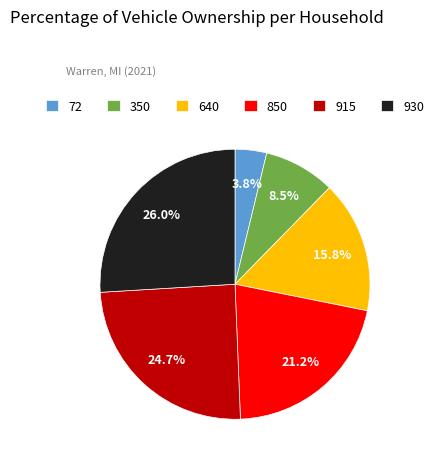

Which category has the smallest portion of the pie?

72